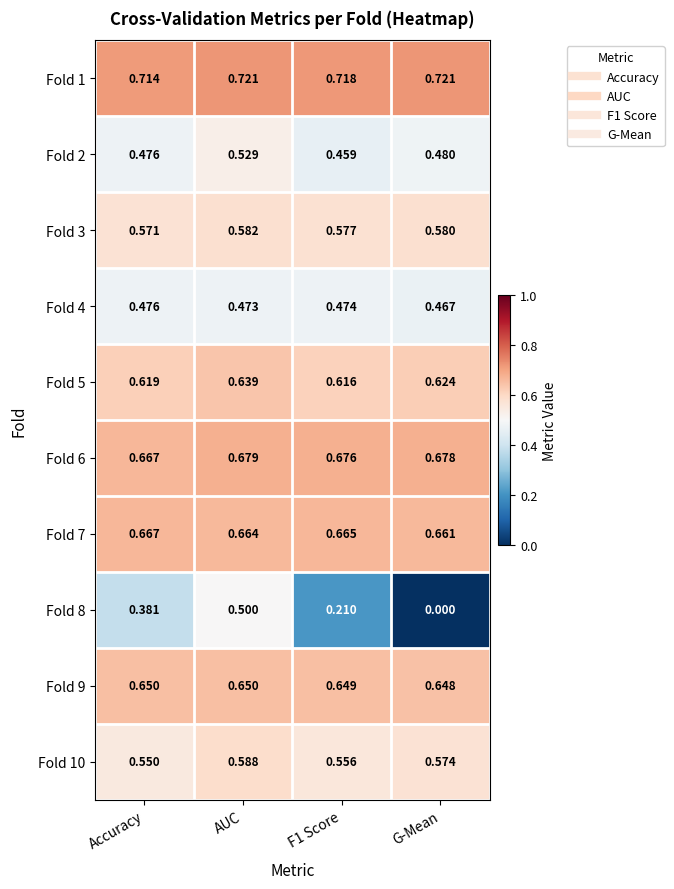

Which label corresponds to the smallest value in the chart?

G-Mean